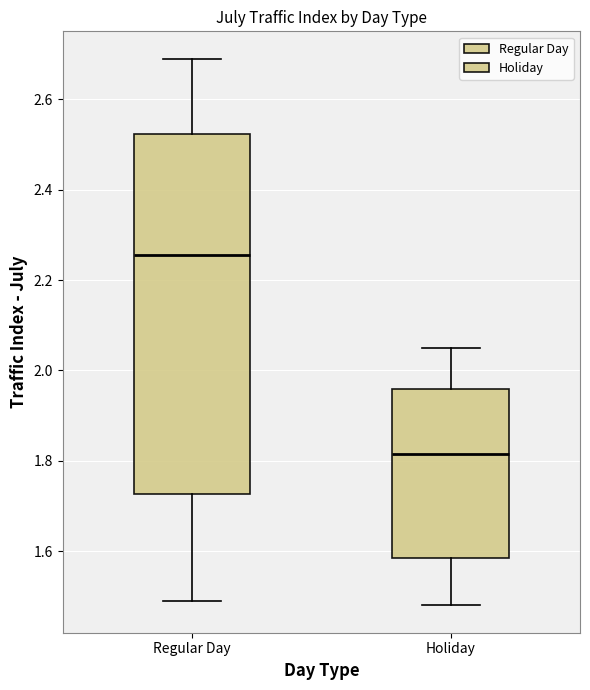

Which box has the highest median line?

Regular Day